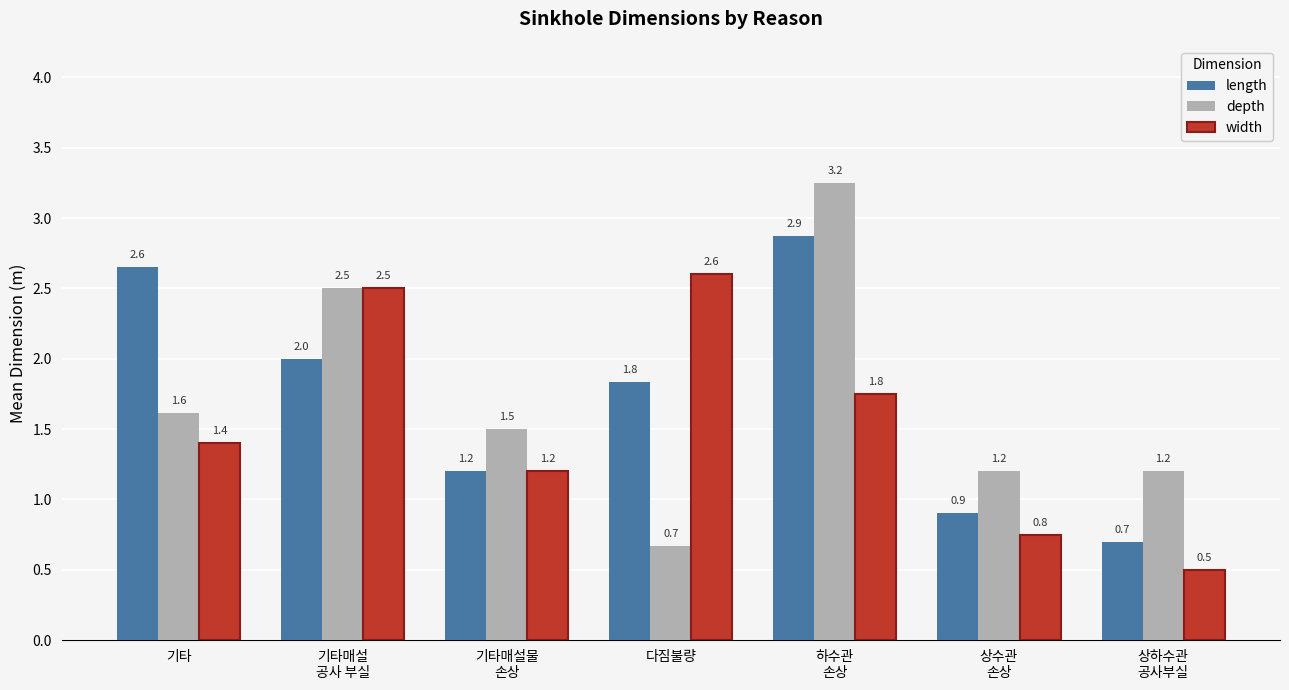

Are the bars horizontal?

No